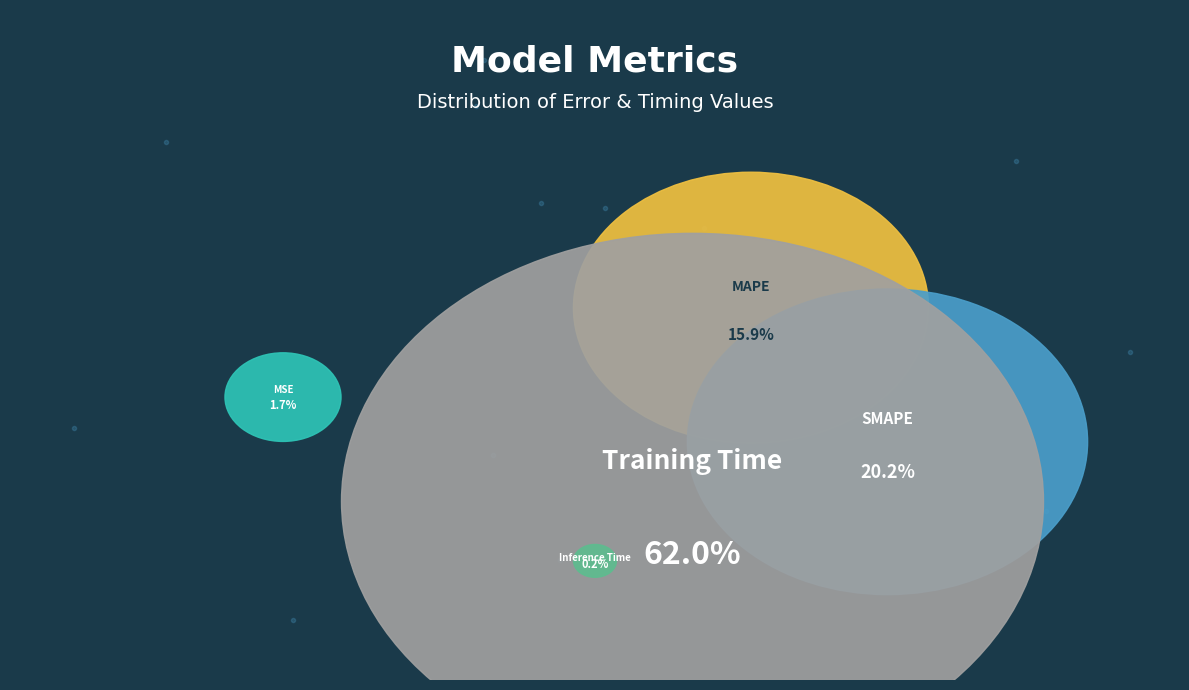

Which category has the biggest portion of the pie?

Training Time